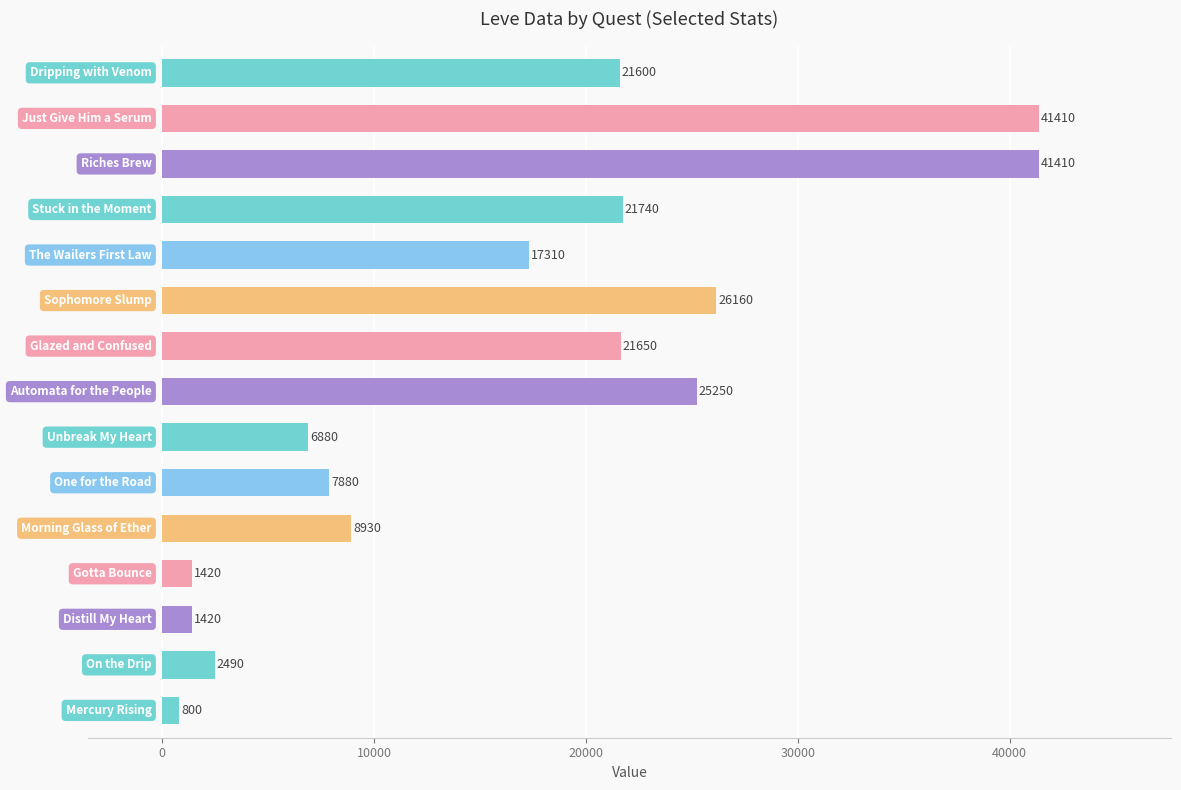

How many data points are less than 17310?

7